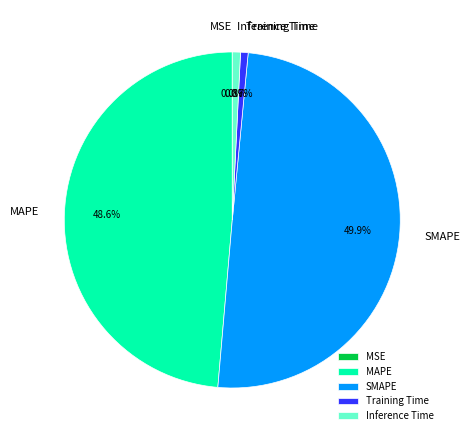

To the nearest percent, what portion does Inference Time represent?

1%